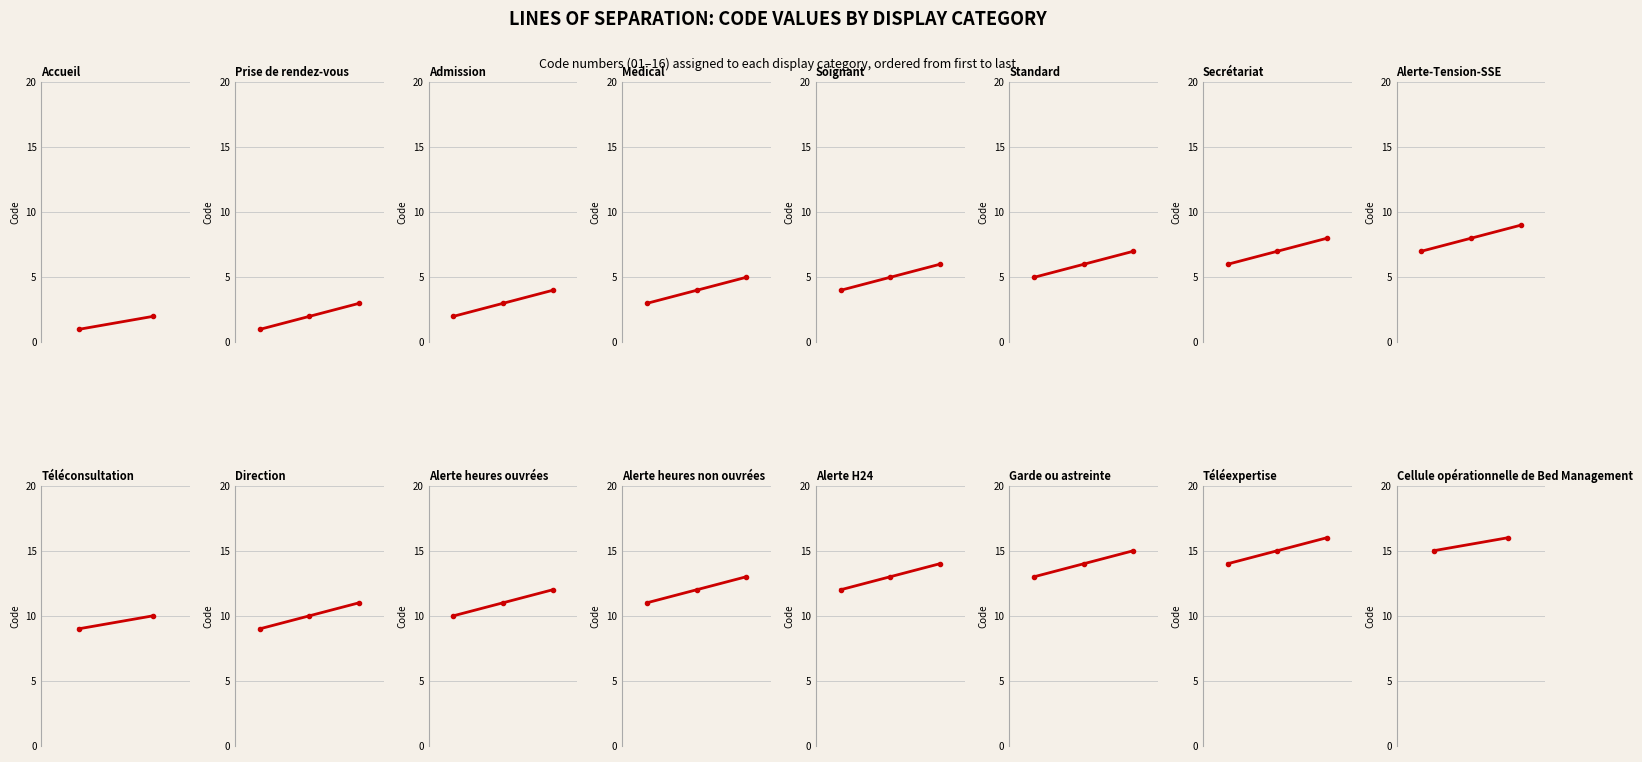

What is the change in value from Accueil to Médical?

+3